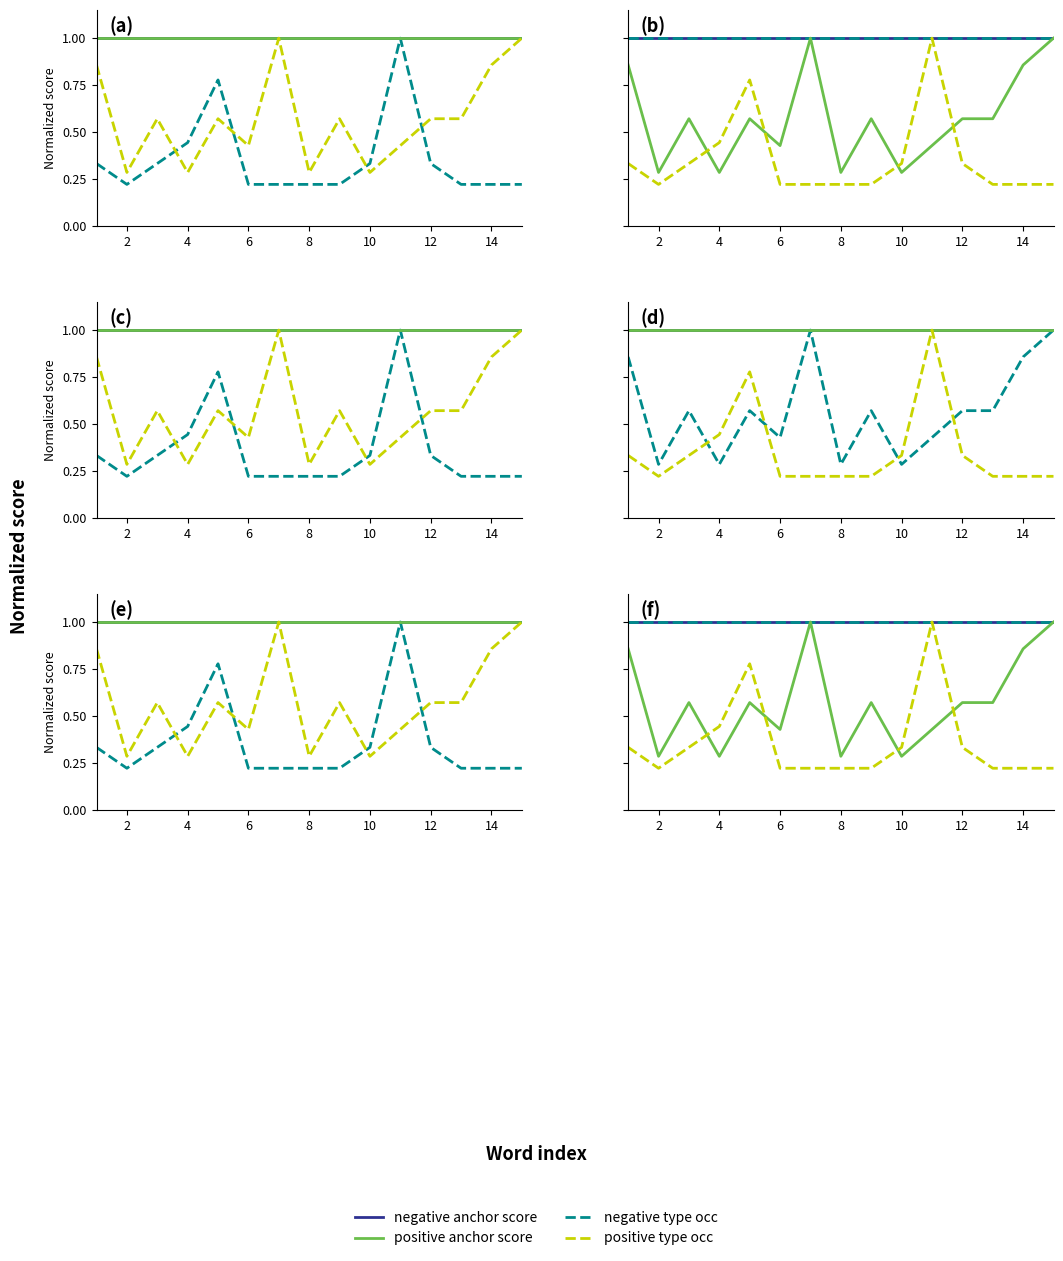

Reading left to right, list all the values displayed in this chart.

negative anchor score: 1.0	1.0	1.0	1.0	1.0	1.0	1.0	1.0	1.0	1.0	1.0	1.0	1.0	1.0	1.0
negative type occ: 1.0	1.0	1.0	1.0	1.0	1.0	1.0	1.0	1.0	1.0	1.0	1.0	1.0	1.0	1.0
positive anchor score: 0.9	0.3	0.6	0.3	0.6	0.4	1.0	0.3	0.6	0.3	0.4	0.6	0.6	0.9	1.0
positive type occ: 0.3	0.2	0.3	0.4	0.8	0.2	0.2	0.2	0.2	0.3	1.0	0.3	0.2	0.2	0.2